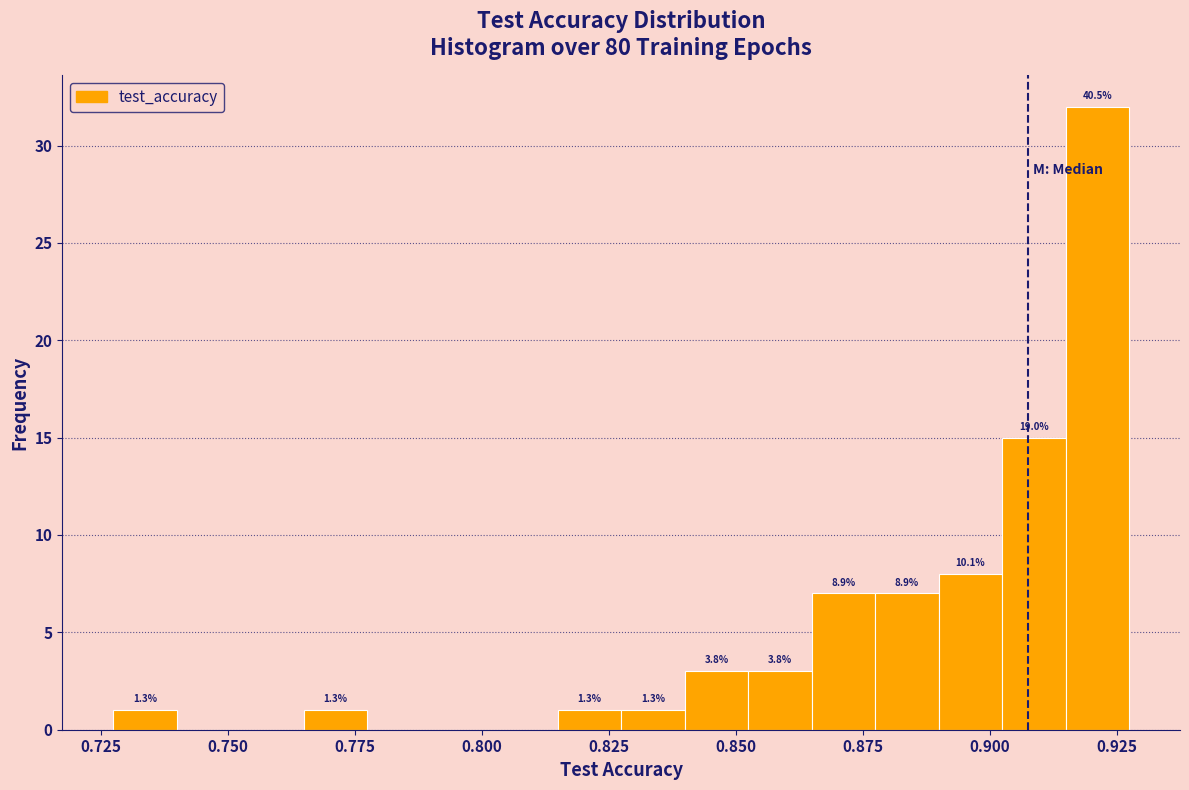

Around what value on the x-axis is the tallest bar? Give the approximate position of its centre, as read against the axis.

0.920